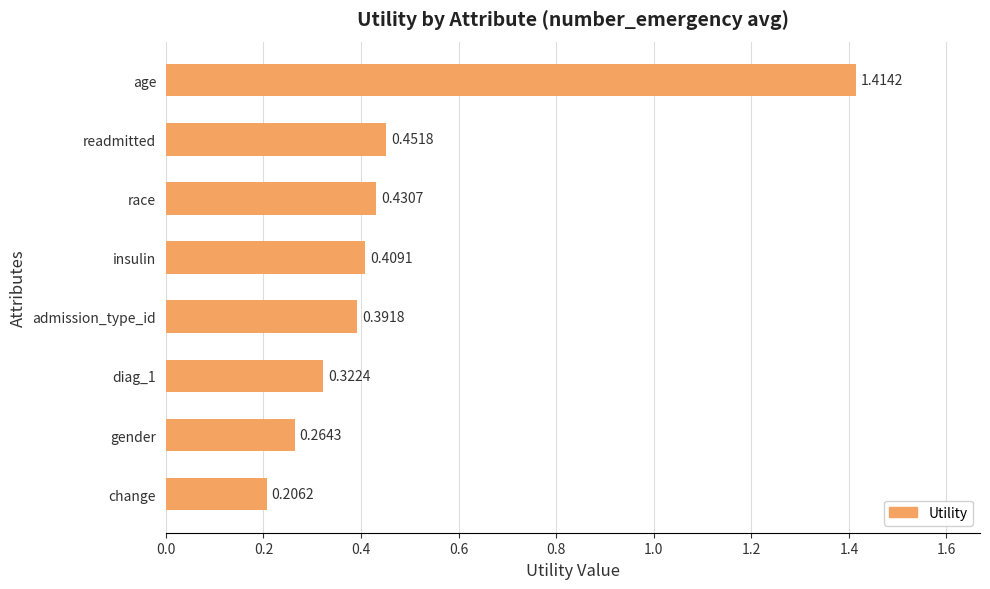

What is the label of the 5th bar from the bottom?

insulin